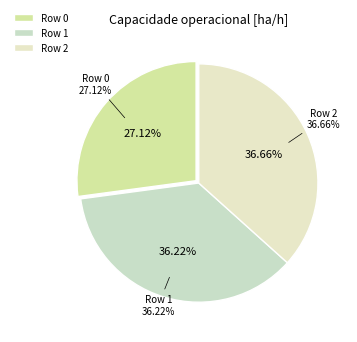

Does Row 1 represent more than half of the total?

No